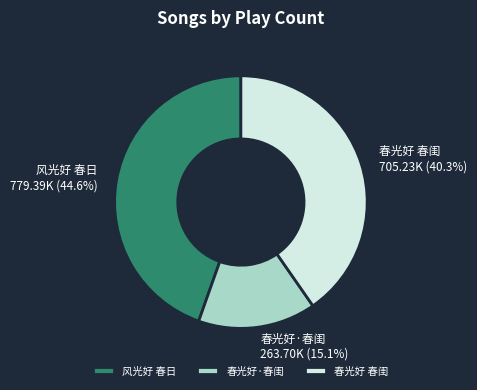

Rank the categories by value from lowest to highest.

春光好·春闺, 春光好 春闺, 风光好 春日